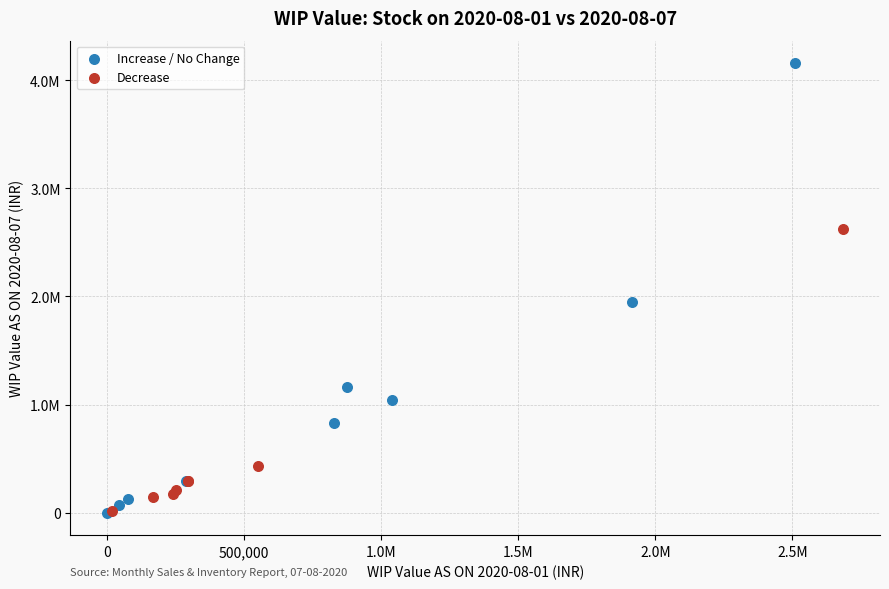

Which series reaches the maximum Y coordinate?

Increase / No Change